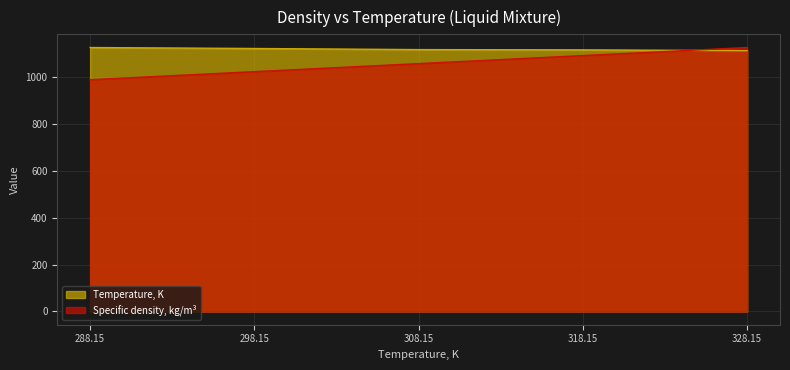

Rank the series at 318.15 from highest to lowest value.

Temperature, K, Specific density, kg/m³